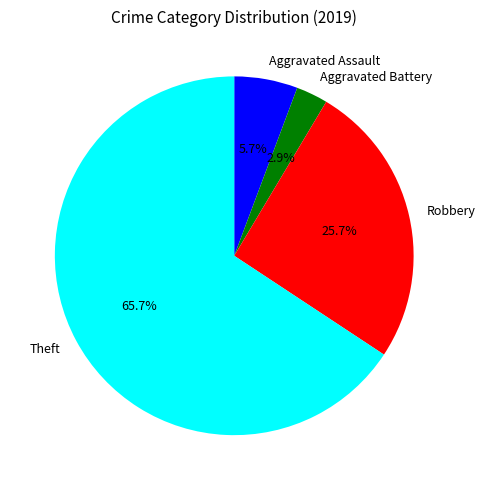

How many segments does this pie chart have?

4